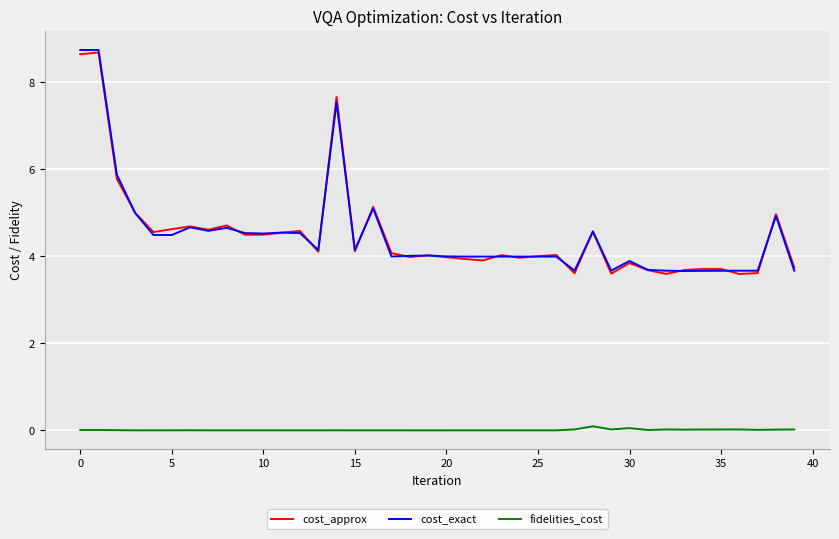

What are all the series names shown in the legend?

cost_approx, cost_exact, fidelities_cost